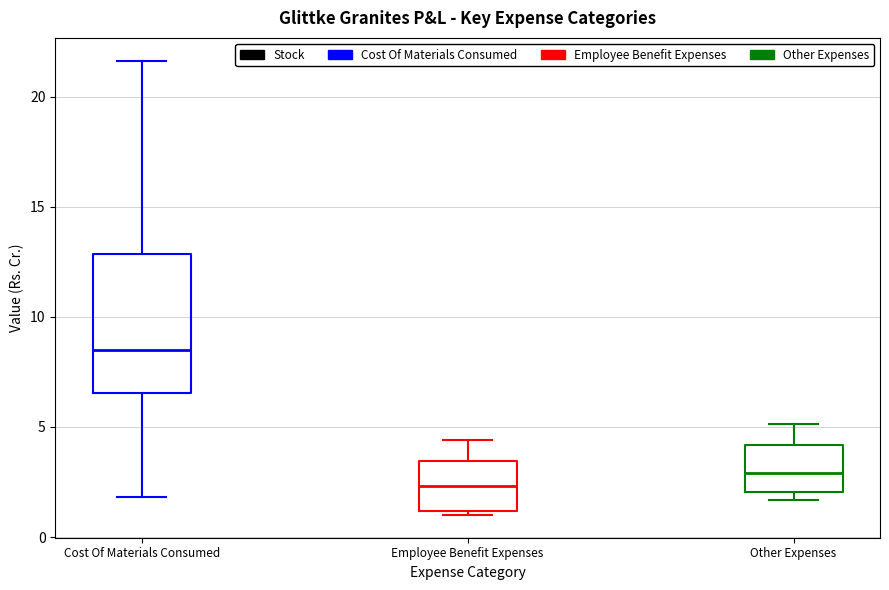

Where does the lower whisker of the box for Cost Of Materials Consumed end on the y-axis? The values are not printed on the chart, so give them approximately, as read against the axis.

2.0